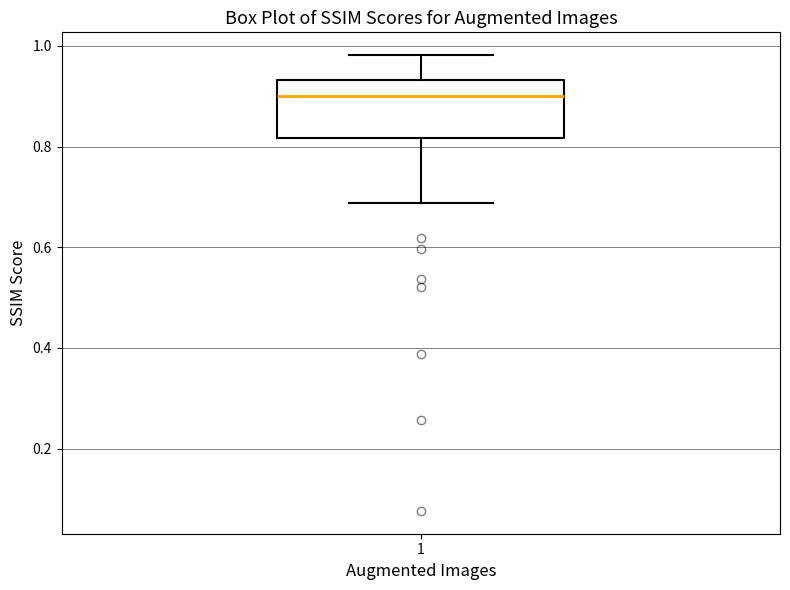

Transcribe this box plot: give where the median line is, the range the box spans, and where the two whiskers end, as read against the y-axis. The values are not printed on the chart, so give them approximately, as read against the axis.

median 0.90, box 0.82 to 0.94, whiskers 0.68 to 0.98